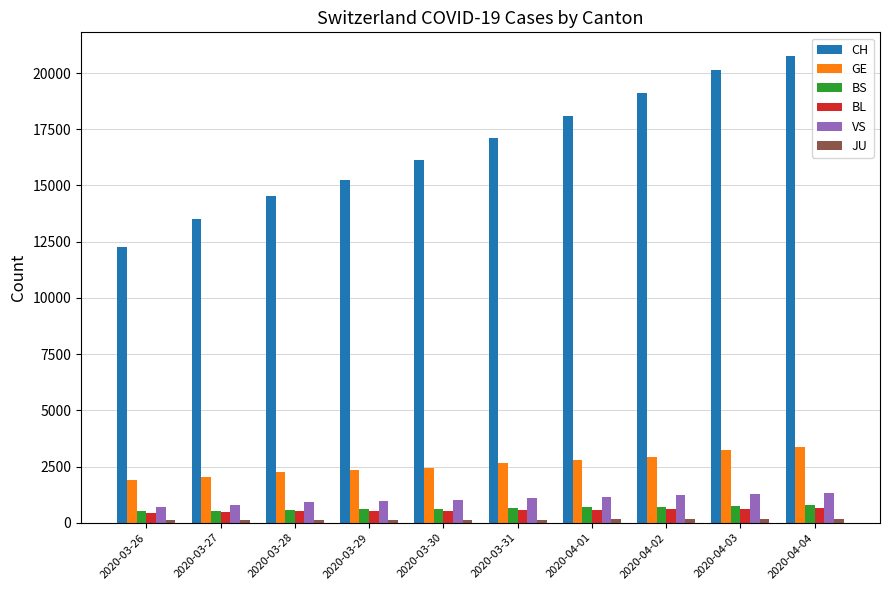

Which series has the largest total across all categories?

CH